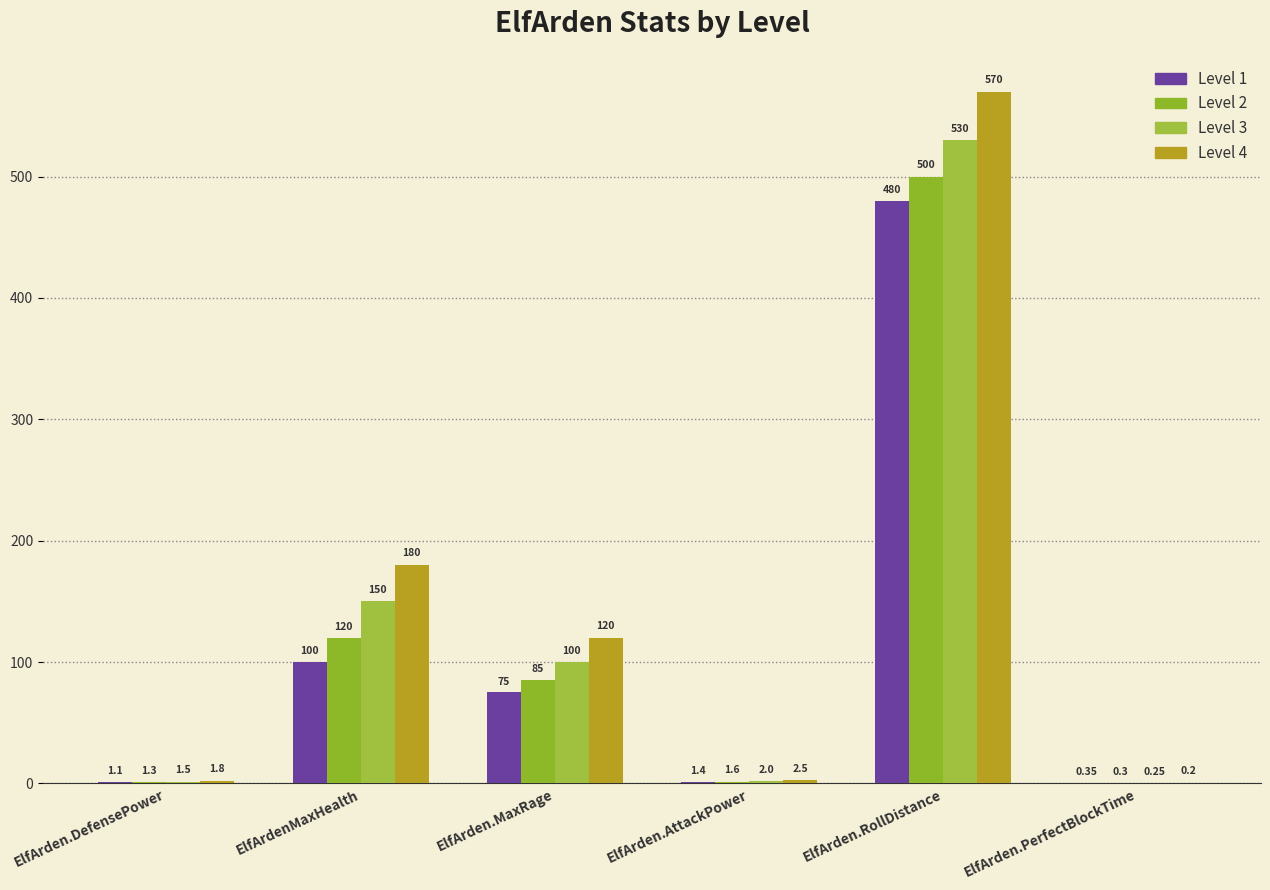

The Level 1 series shows 1.4 at ElfArden.AttackPower. True or false?

True